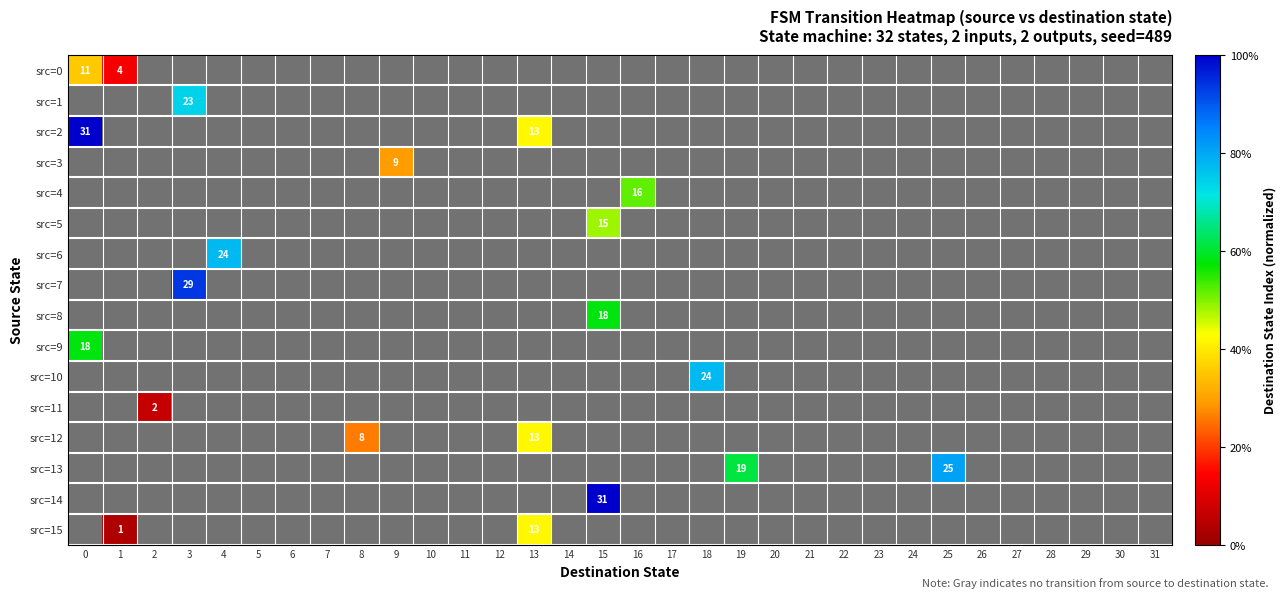

Count the number of data series in this chart.

16